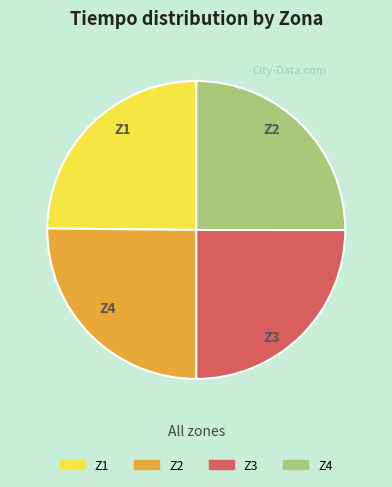

The Z4 slice represents 14% of the pie. True or false?

False